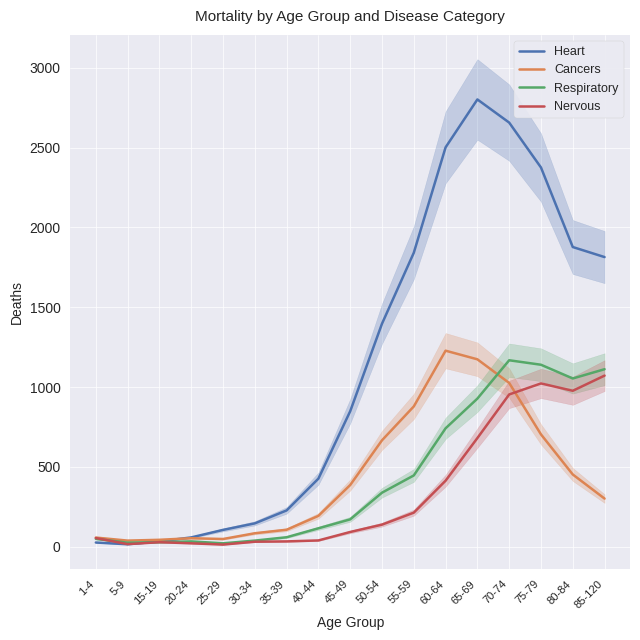

Rank the series by their maximum value, from lowest to highest.

Nervous, Respiratory, Cancers, Heart